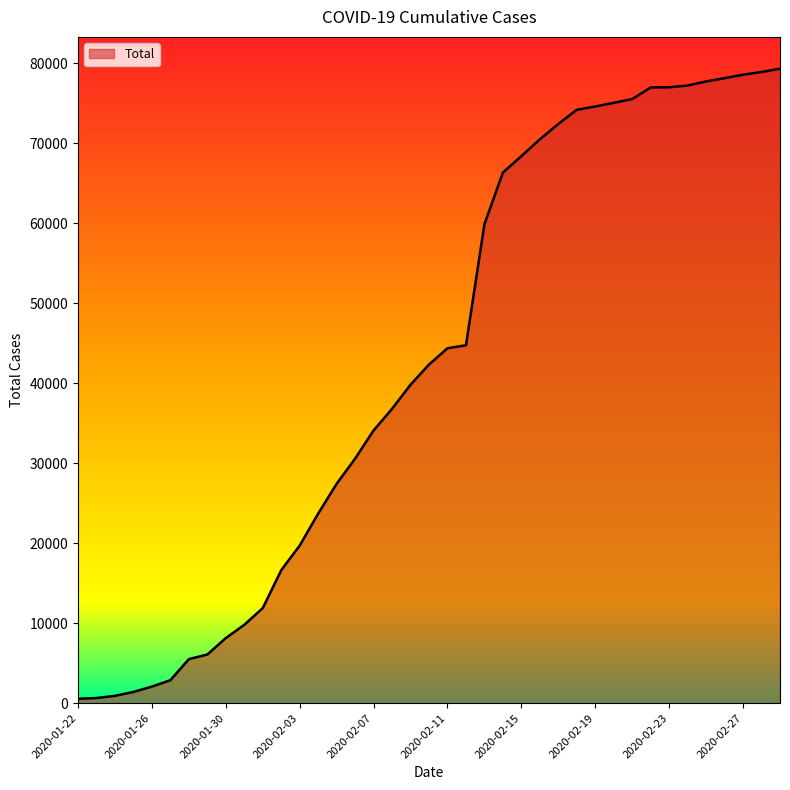

What is the difference between the maximum and minimum values?

78808